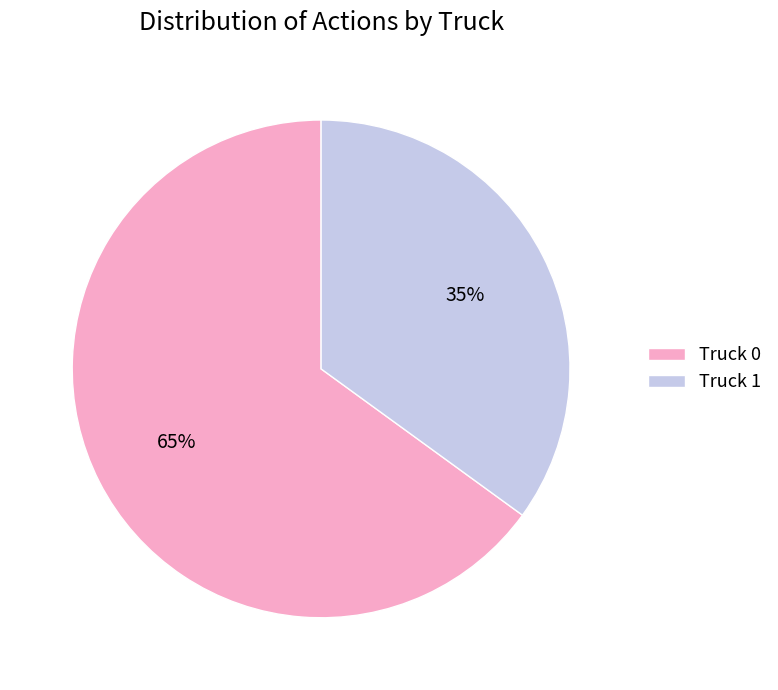

Which category has the biggest portion of the pie?

Truck 0